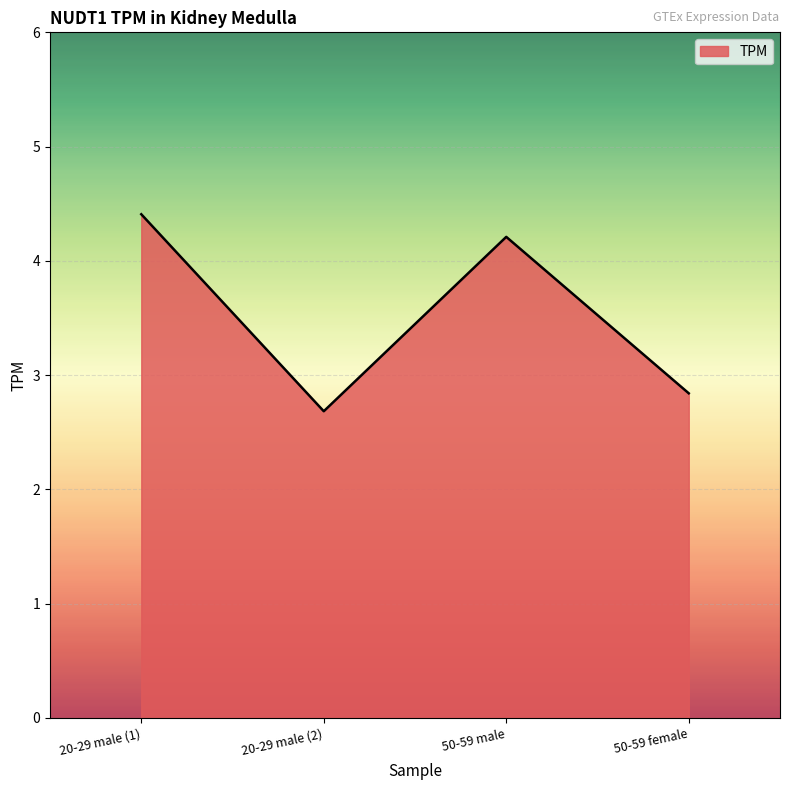

At which category does the chart reach its peak across all series?

20-29 male (1)